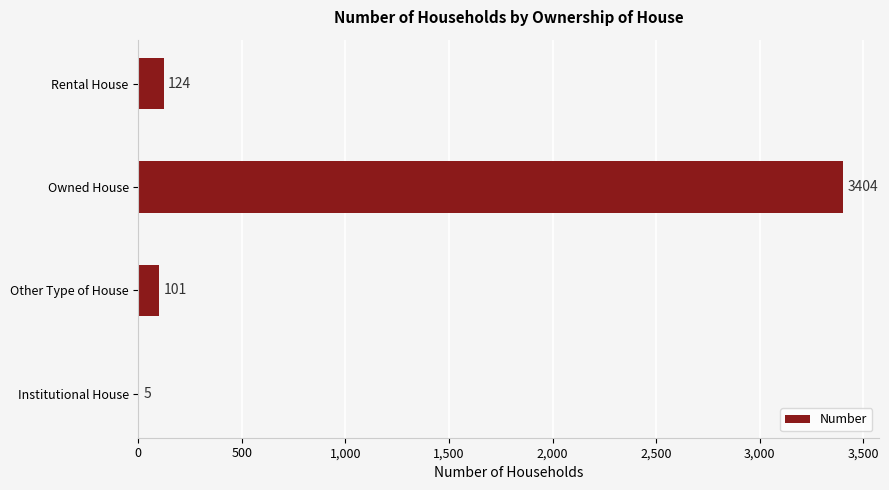

Where is the data nearest to the value 1704?

Rental House